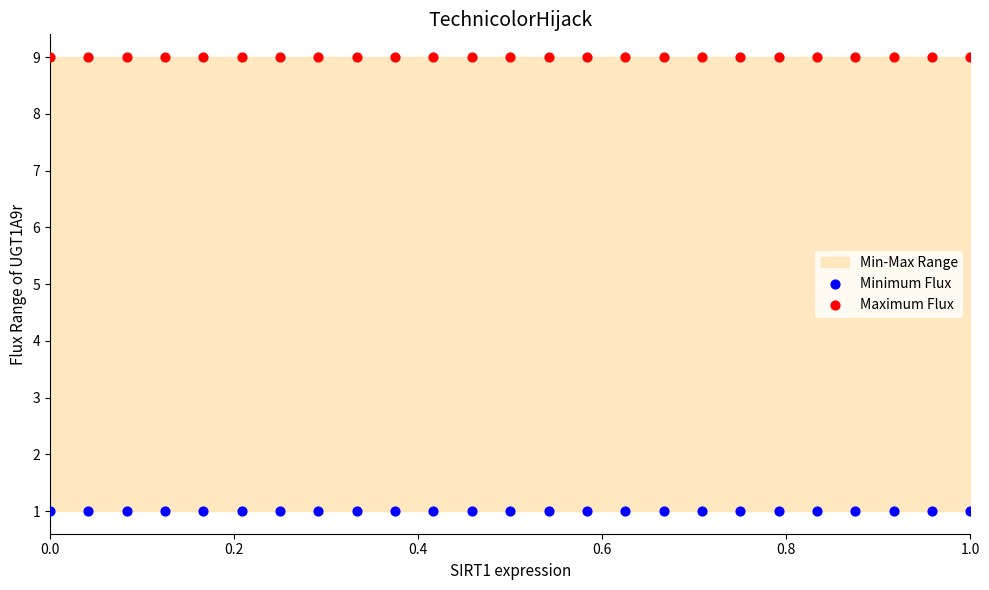

Which series reaches the minimum Y coordinate?

Minimum Flux